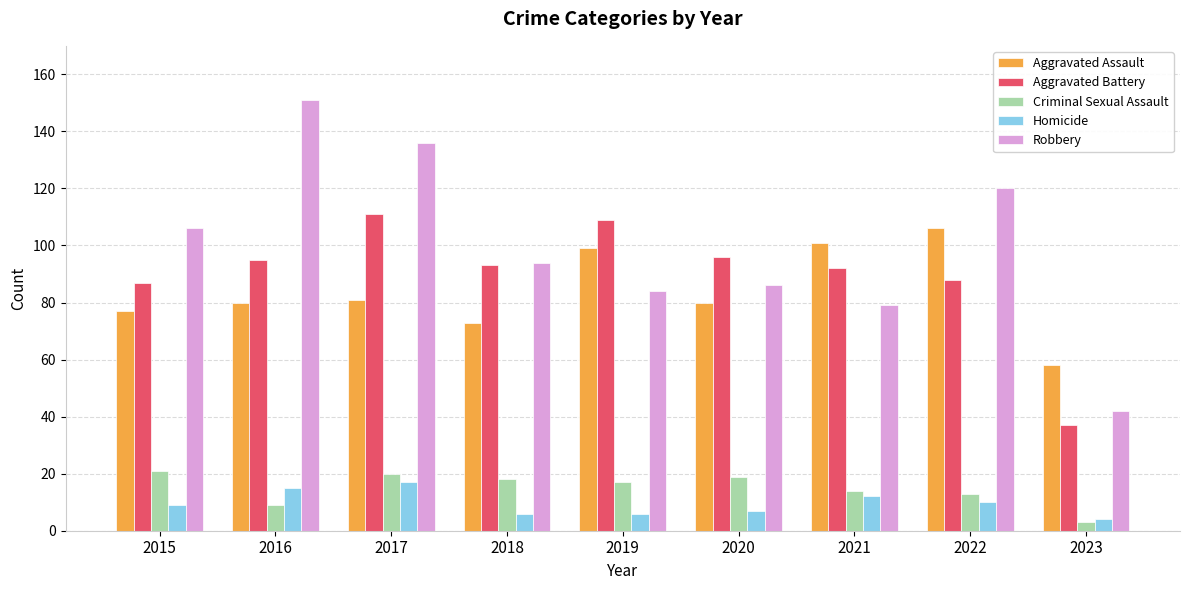

What is the total value across all series at 2021?

298